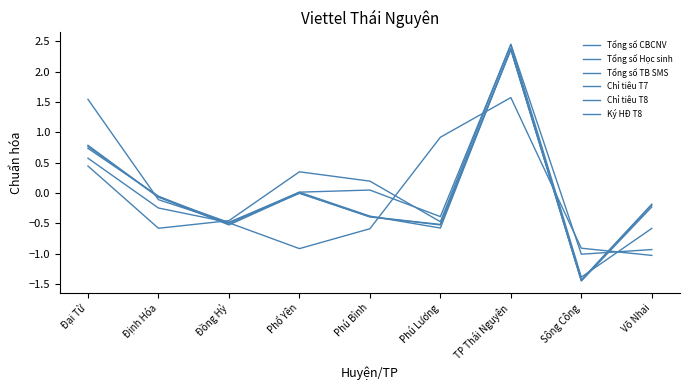

At which category is the sum across all series the highest?

TP Thái Nguyên